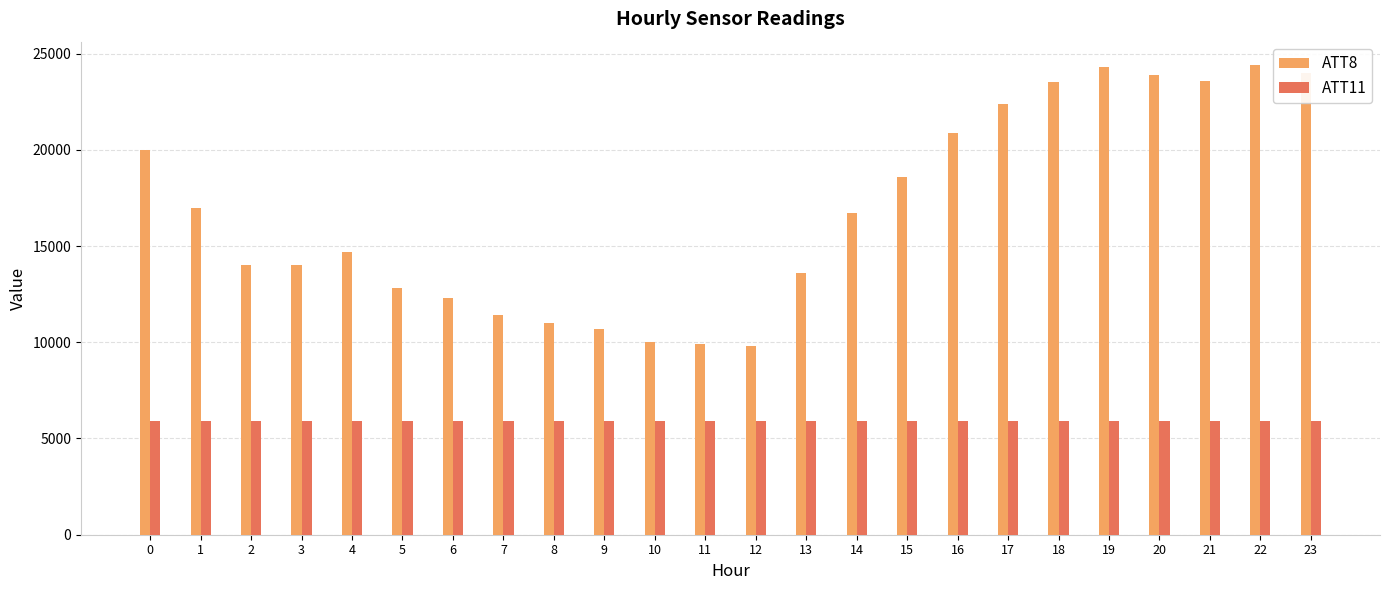

What is the total value across all series at 15?

24518.8